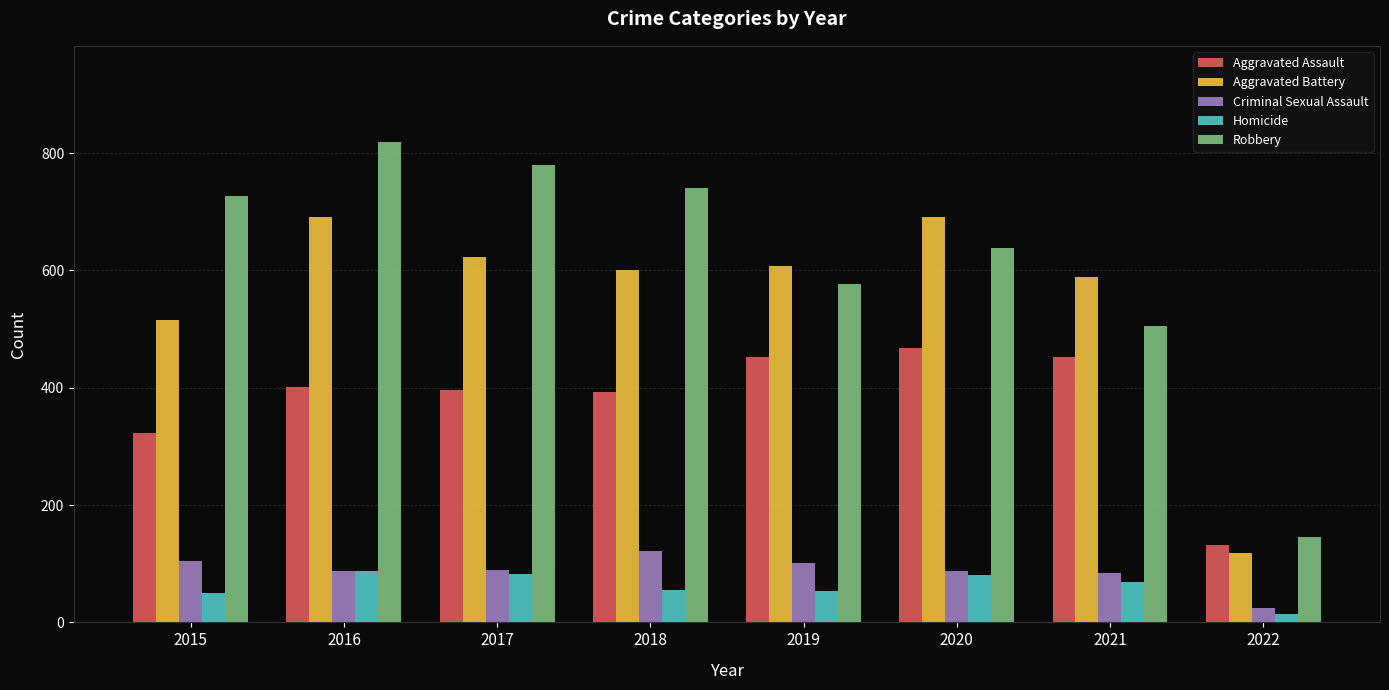

What is the difference between the maximum and second lowest values in the Criminal Sexual Assault series?

38